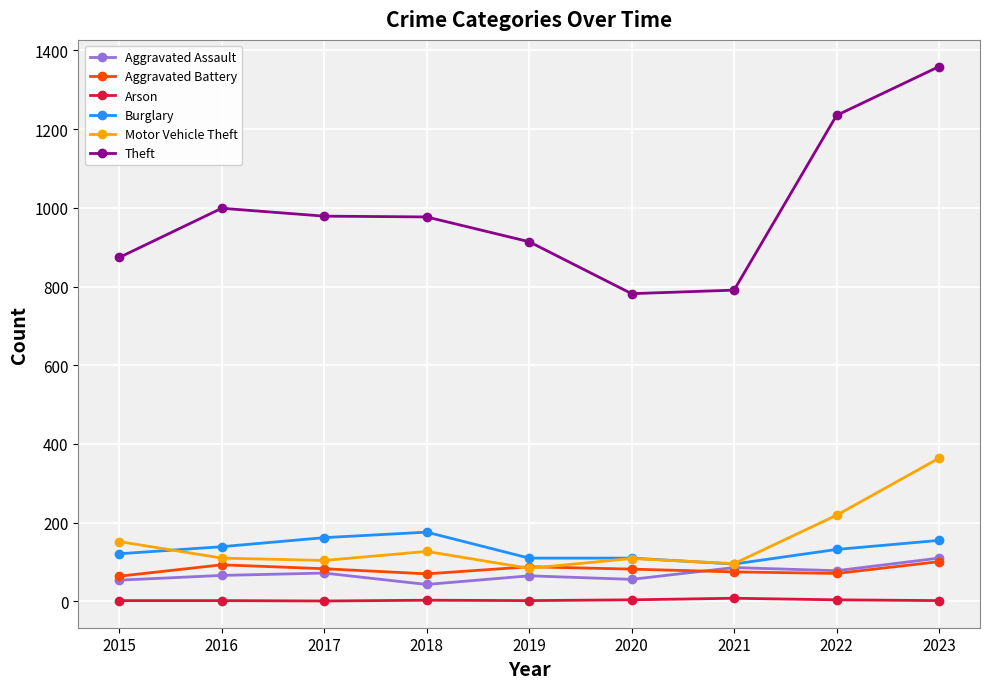

Is this an area chart (filled region under the line)?

No